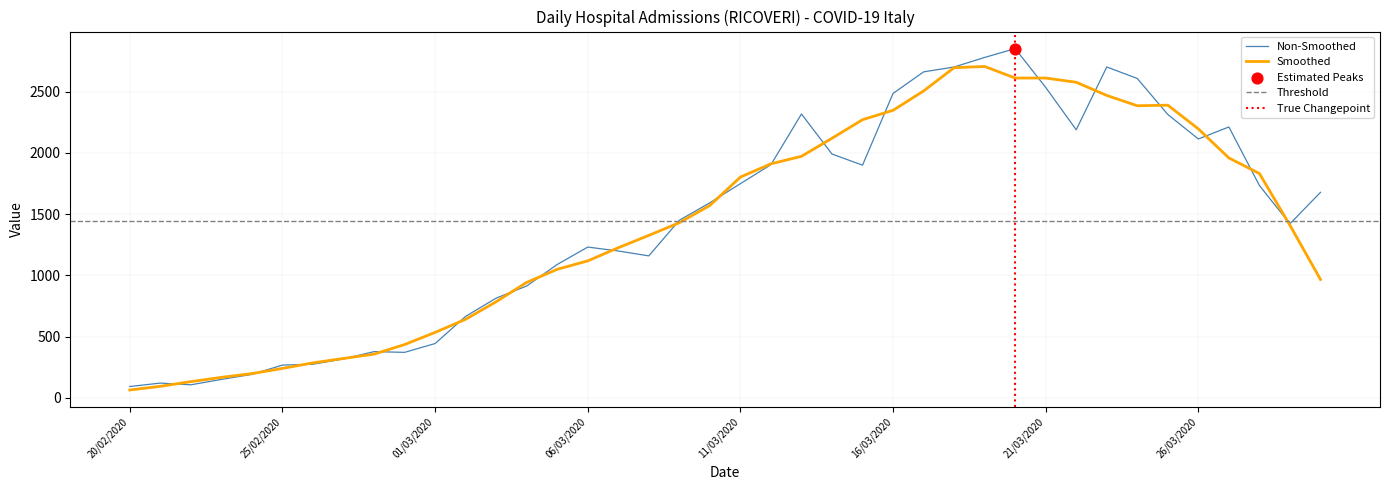

What is the change in value from 28/02/2020 to 12/03/2020?

+1527